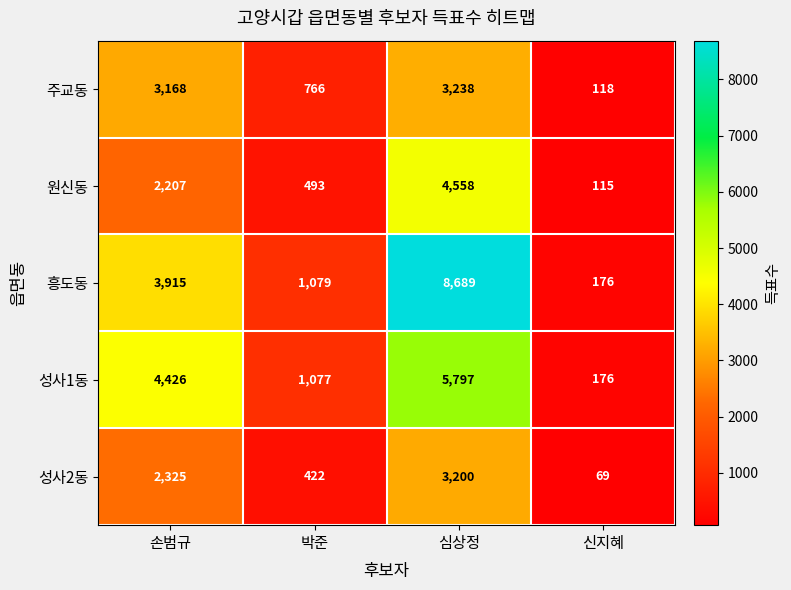

Between 손범규 and 심상정, which series saw the biggest shift?

흥도동